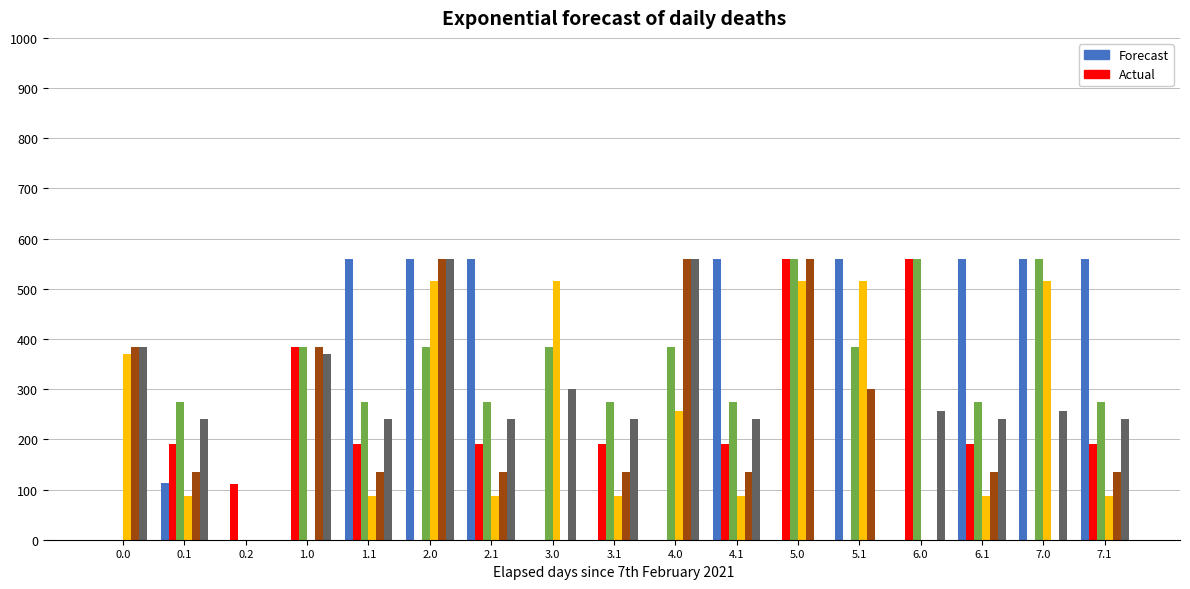

What is the total value across all series at 0.0?

1139.4